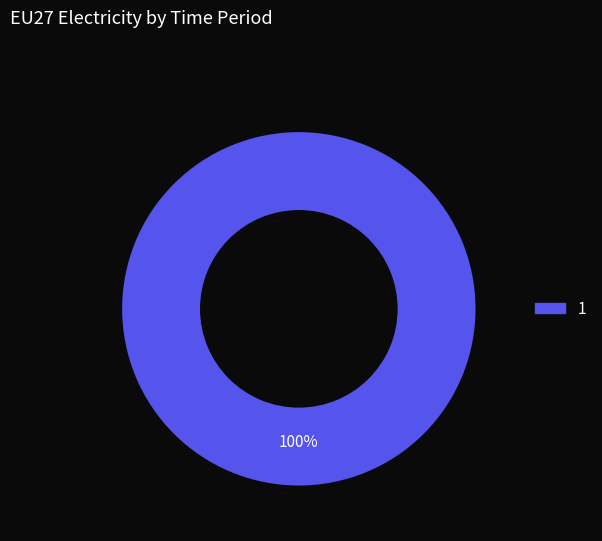

What is the majority slice?

1